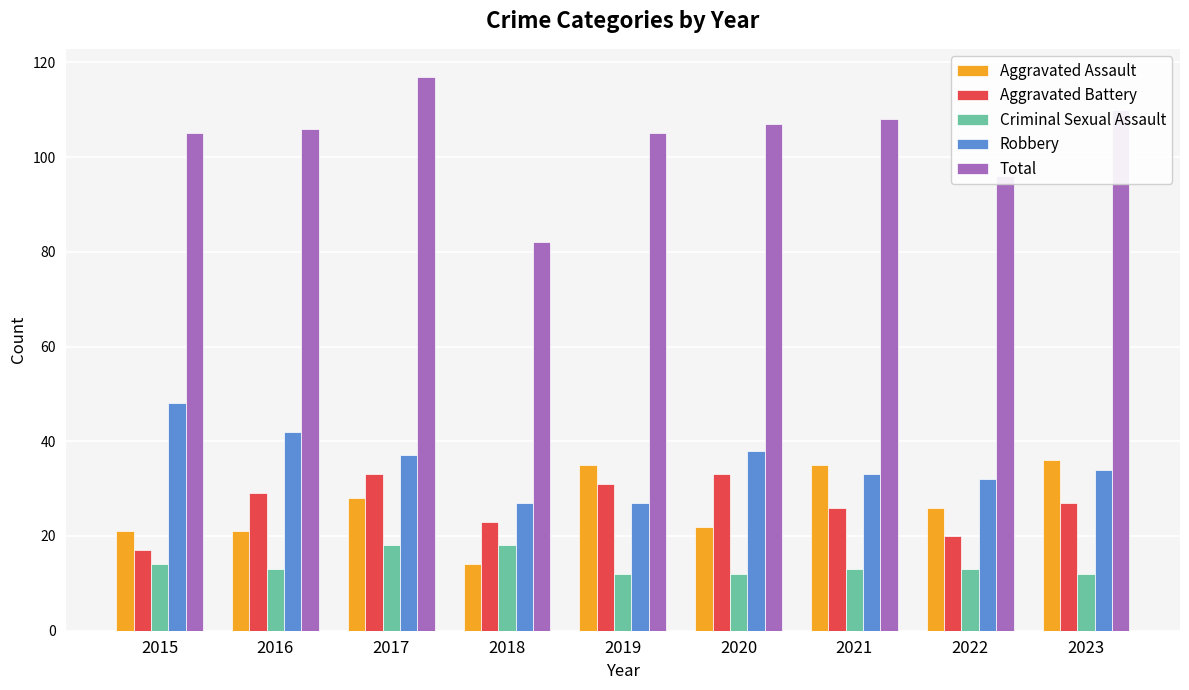

At which label does Robbery reach its peak?

2015